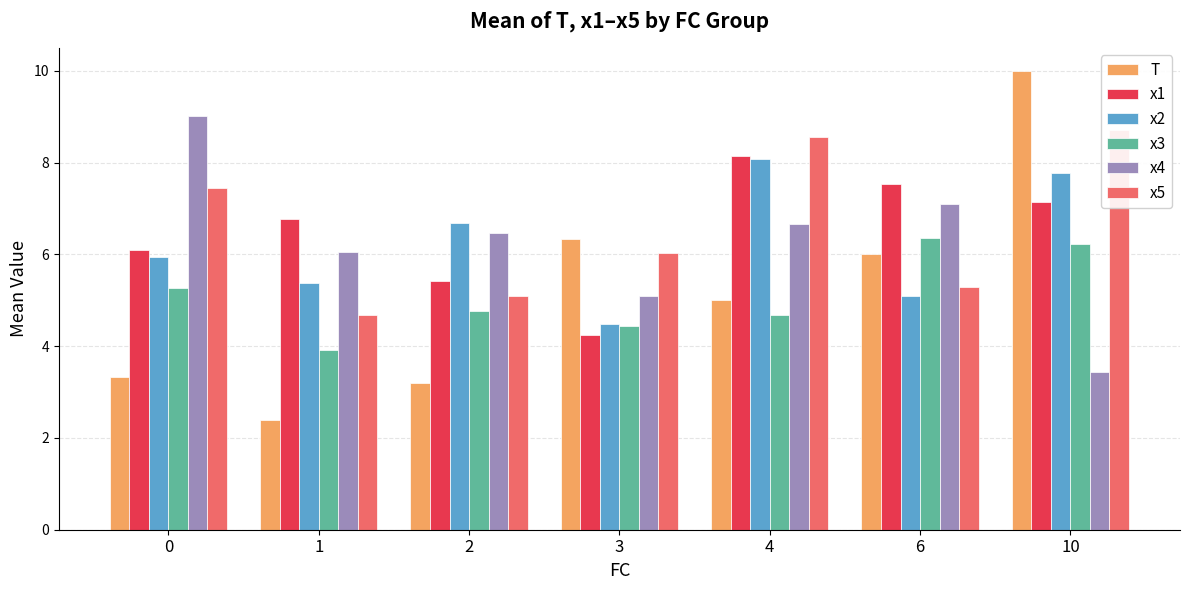

What is the difference between the maximum and second lowest values in the x2 series?

3.0